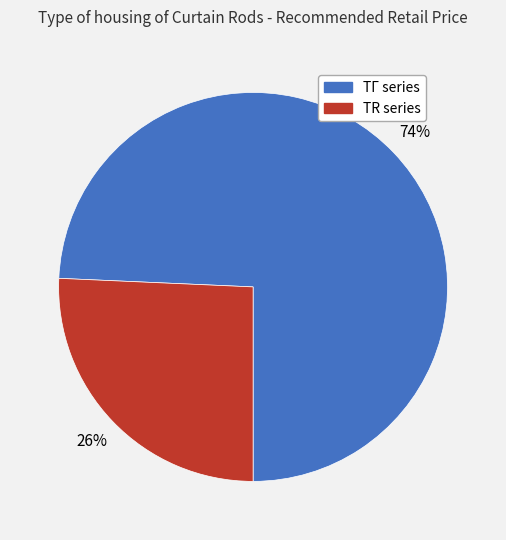

How many segments does this pie chart have?

2